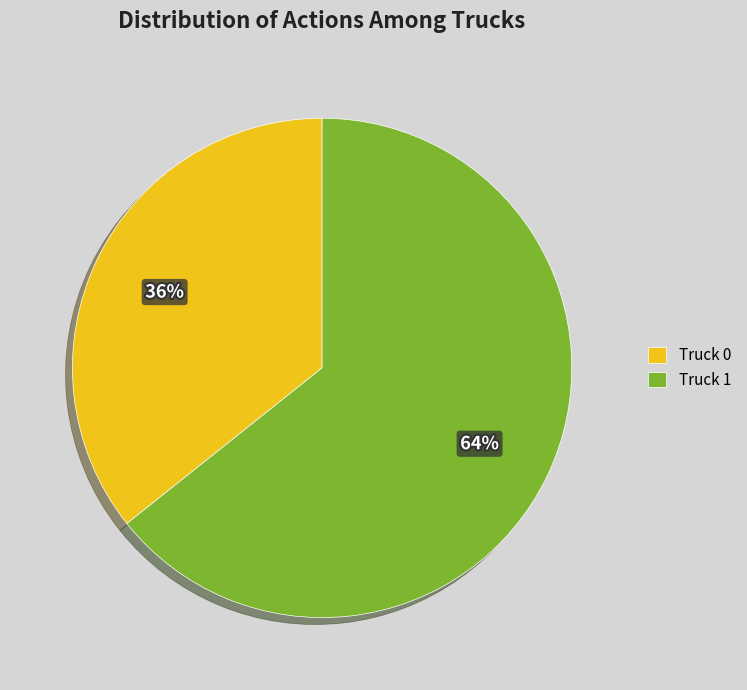

Rank the categories by value from highest to lowest.

Truck 1, Truck 0